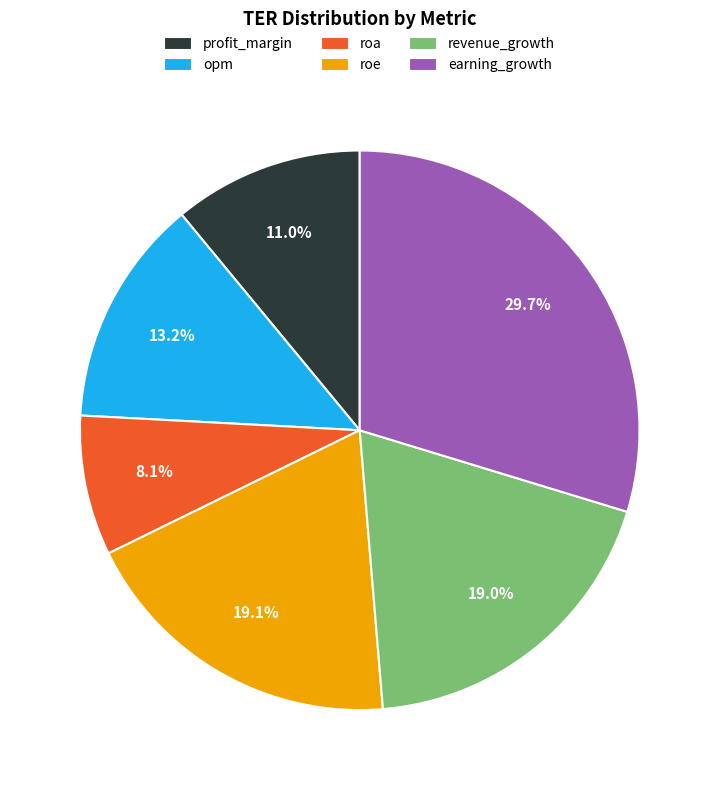

To the nearest percent, what percentage of the pie is roa?

8%